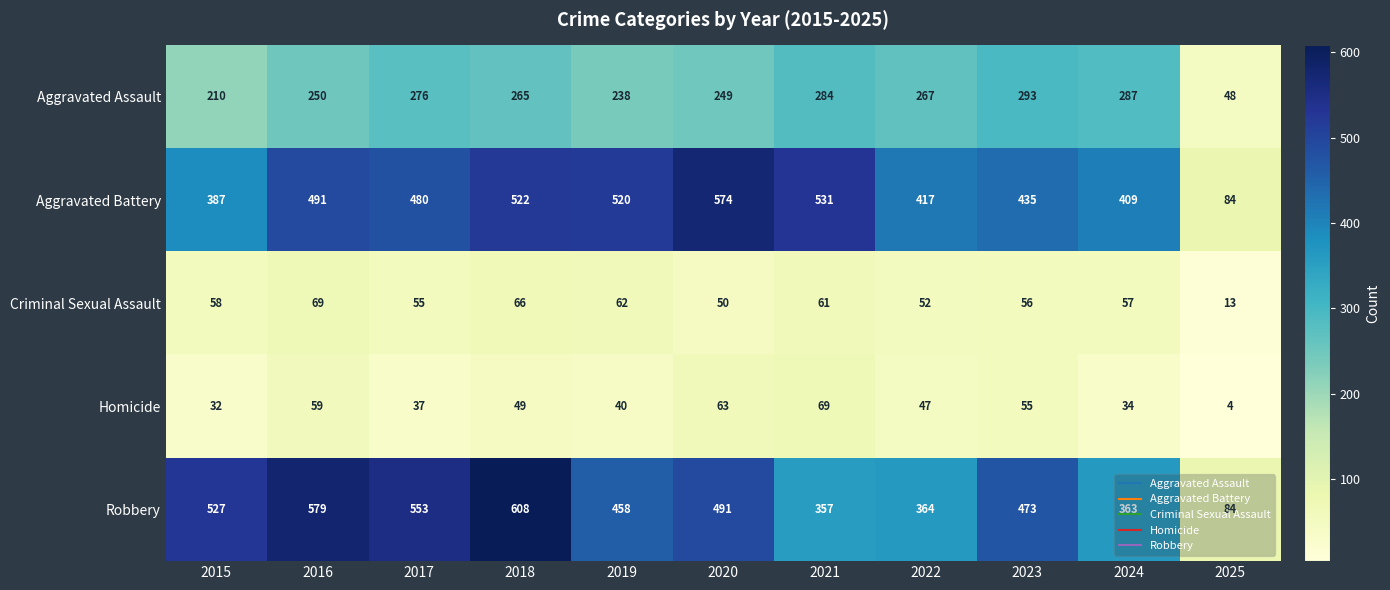

Rank the categories by Homicide value from lowest to highest.

2025, 2015, 2024, 2017, 2019, 2022, 2018, 2023, 2016, 2020, 2021